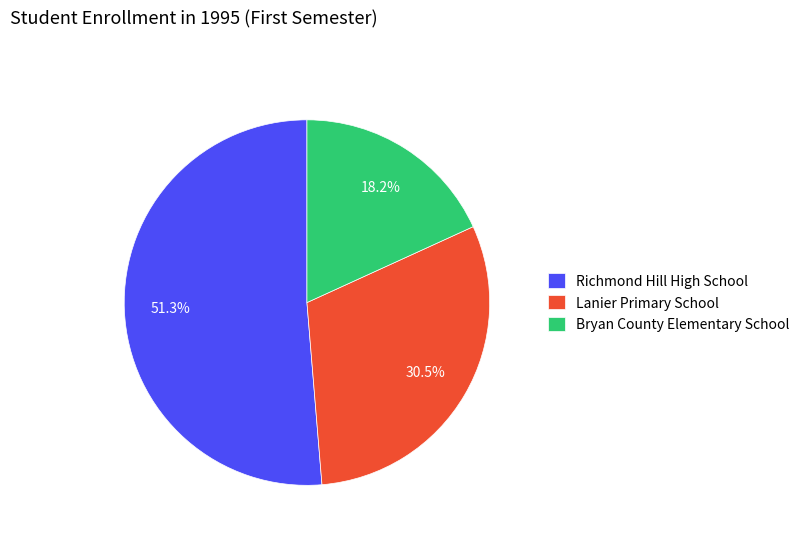

Rank the categories by value from highest to lowest.

Richmond Hill High School, Lanier Primary School, Bryan County Elementary School